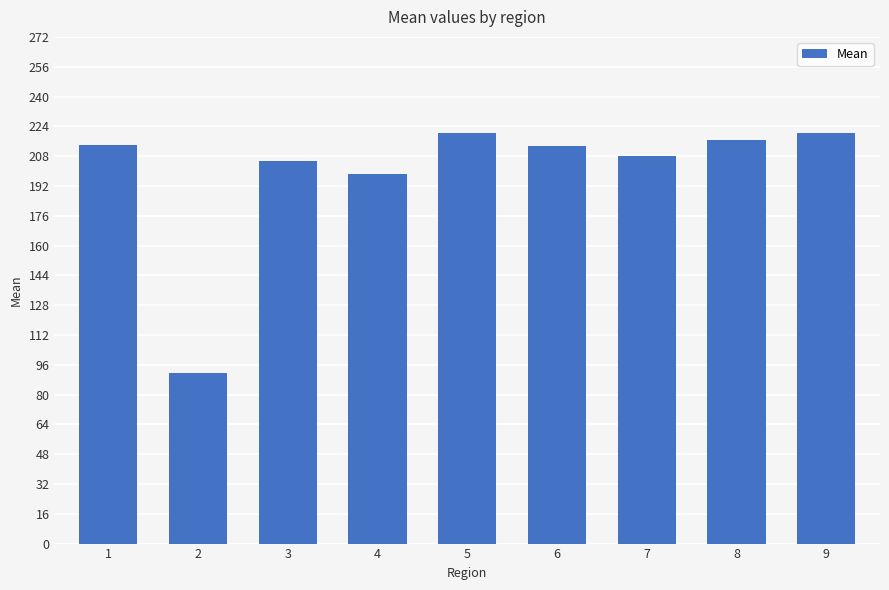

What value does the data have at 5?

220.6